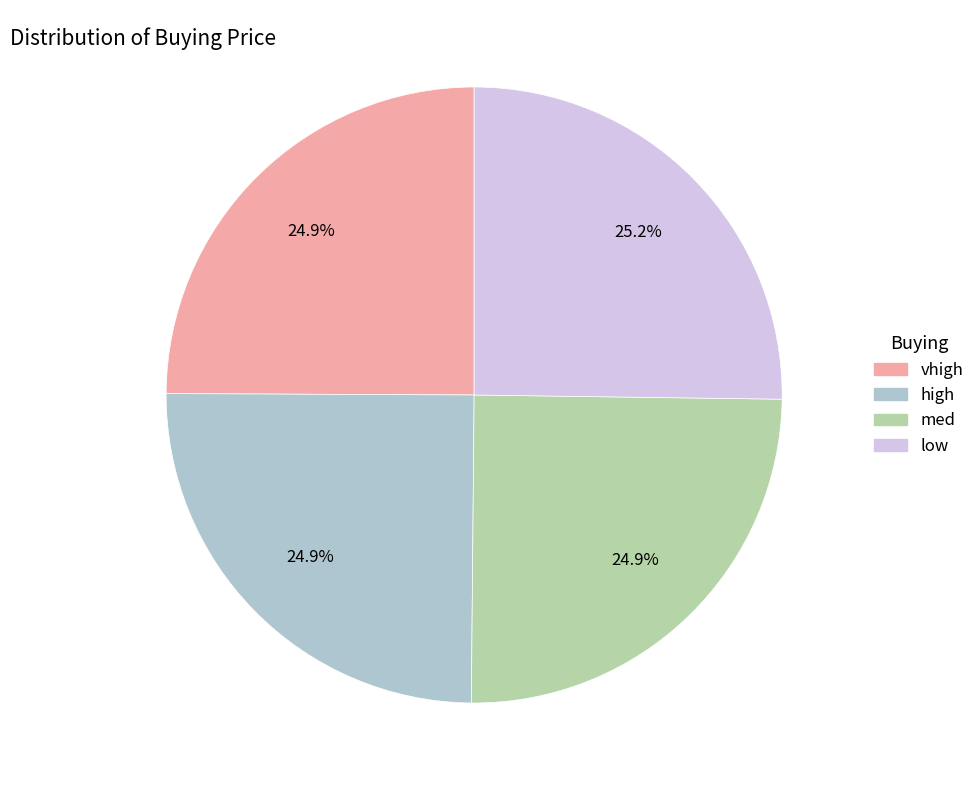

How many segments does this pie chart have?

4